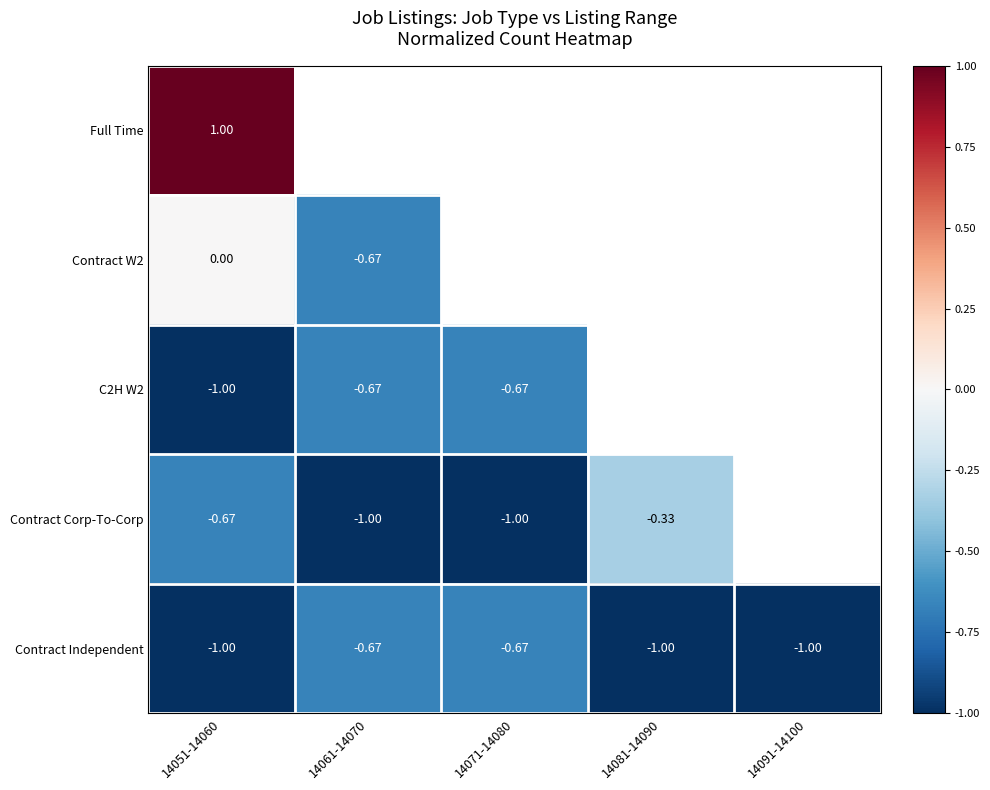

At how many categories does at least one series exceed 0?

1